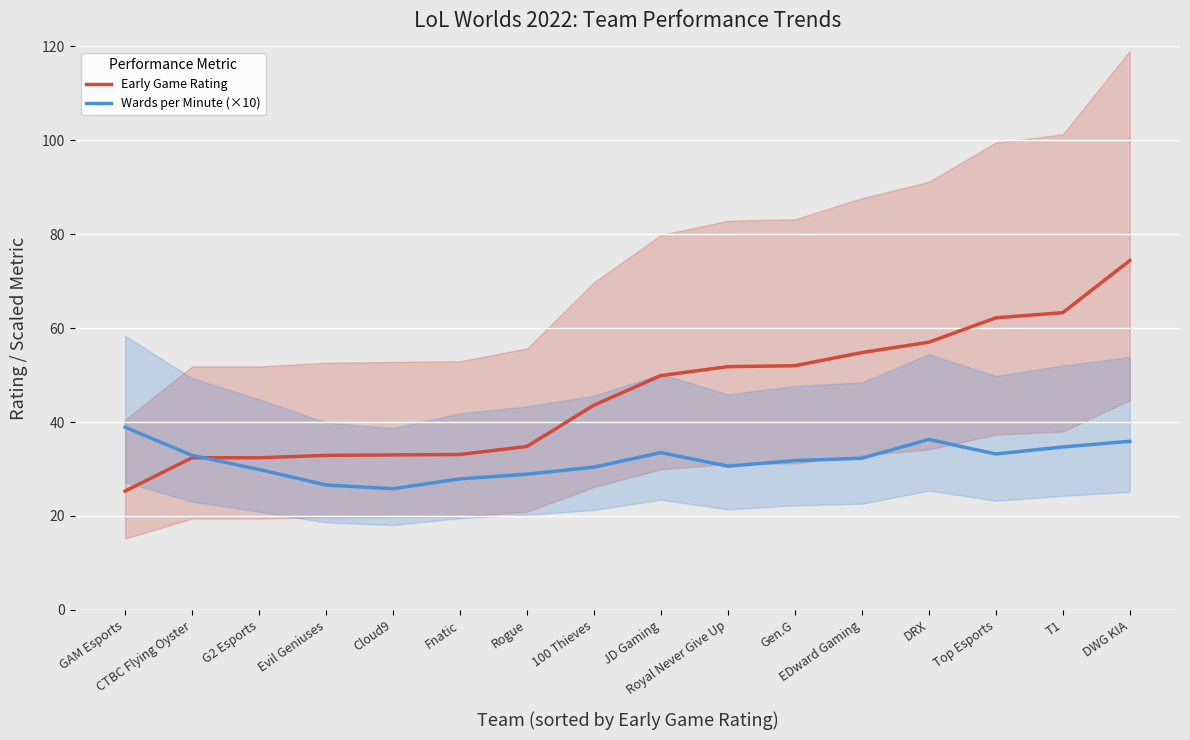

Count the number of data series in this chart.

2